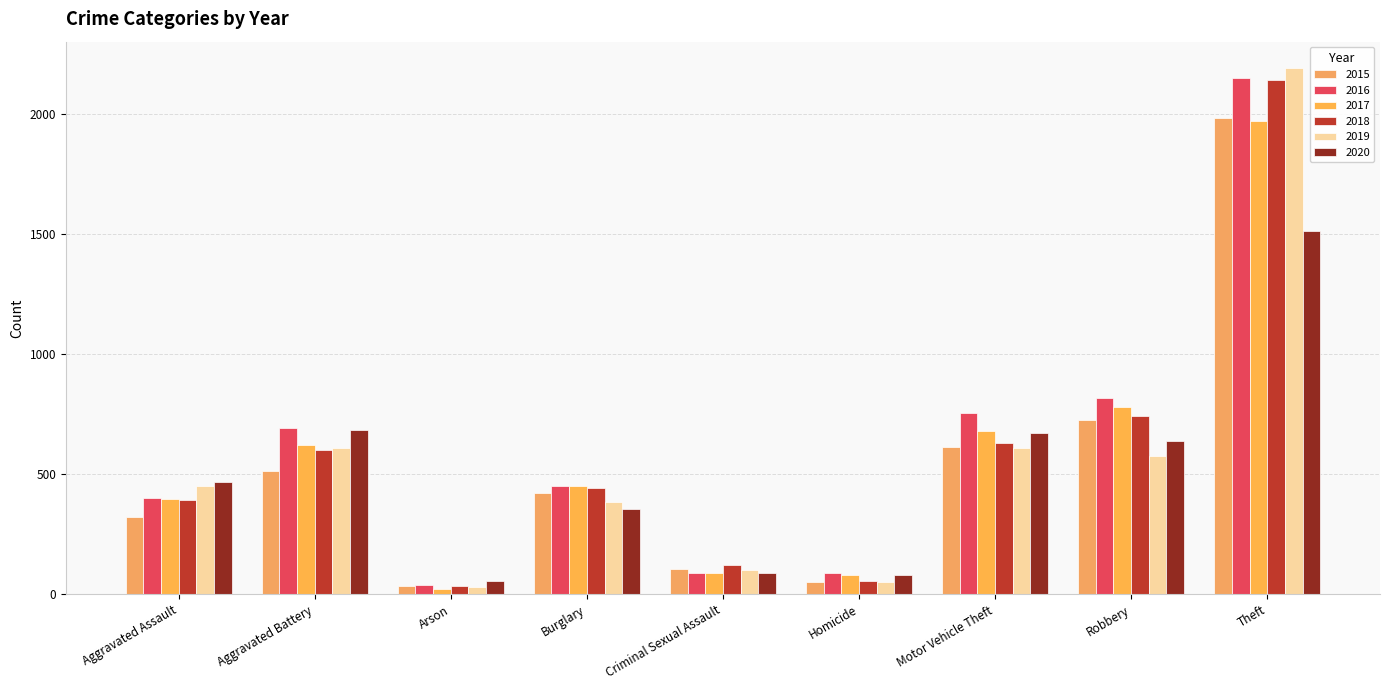

Reading left to right, list all the values displayed in this chart.

2015: 323	515	35	421	105	50	614	726	1981
2016: 402	691	40	451	87	87	756	819	2148
2017: 396	623	23	453	91	82	680	780	1968
2018: 392	600	37	443	123	56	631	741	2140
2019: 452	608	32	383	102	53	611	577	2190
2020: 466	686	55	357	89	81	673	637	1512